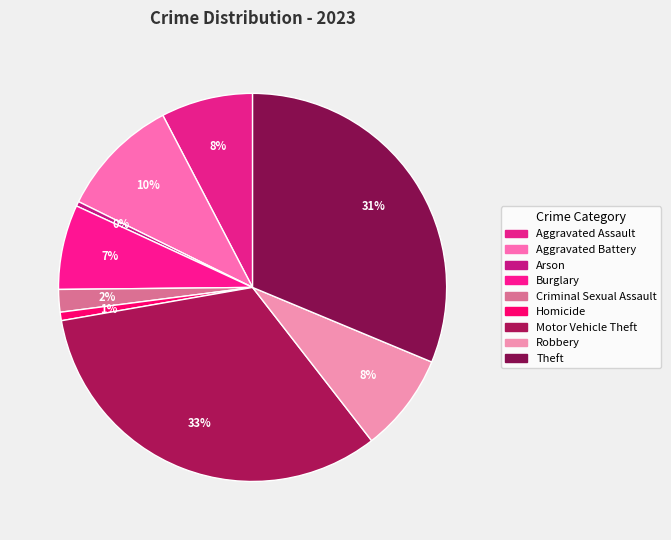

Combined, do Criminal Sexual Assault and Motor Vehicle Theft account for over 50%?

No